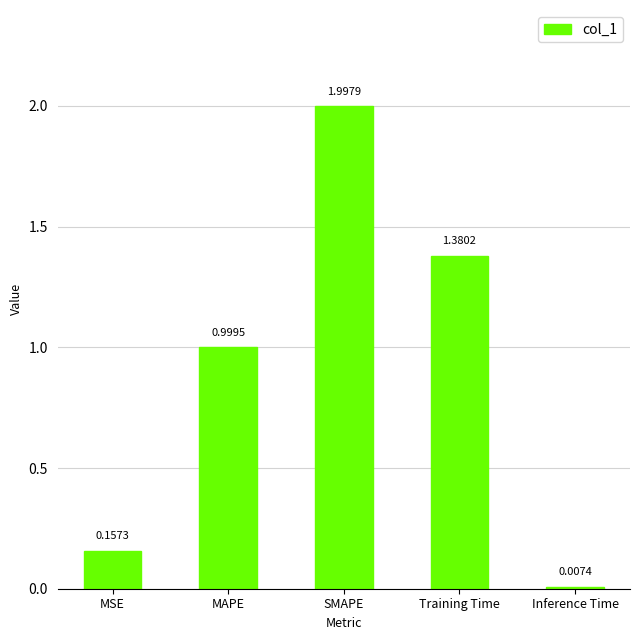

Between Training Time and SMAPE, which is larger?

SMAPE